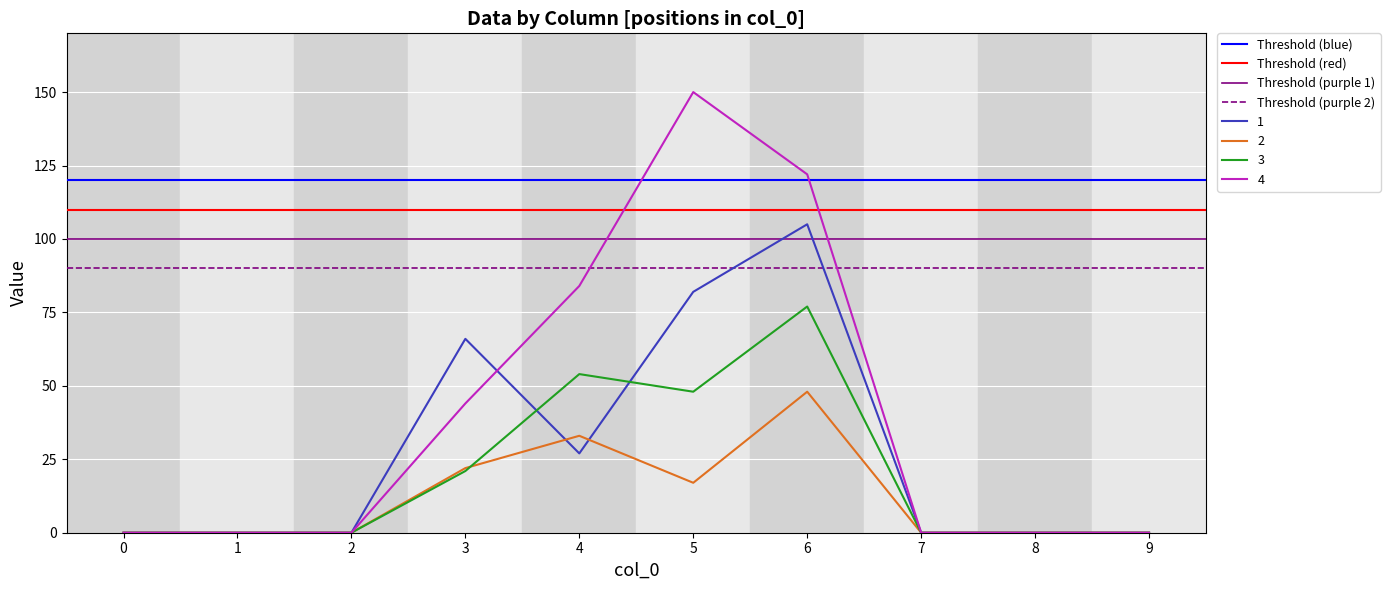

The 1 series shows 9 at 4. True or false?

False